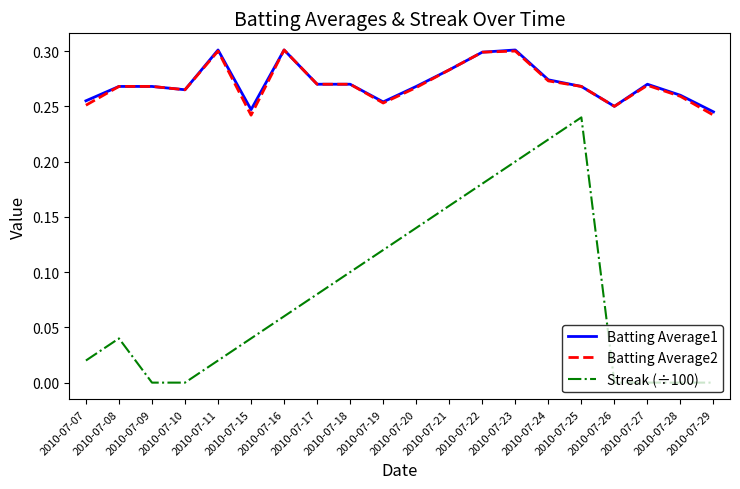

The Batting Average1 series shows 0.3 at 2010-07-25. True or false?

True